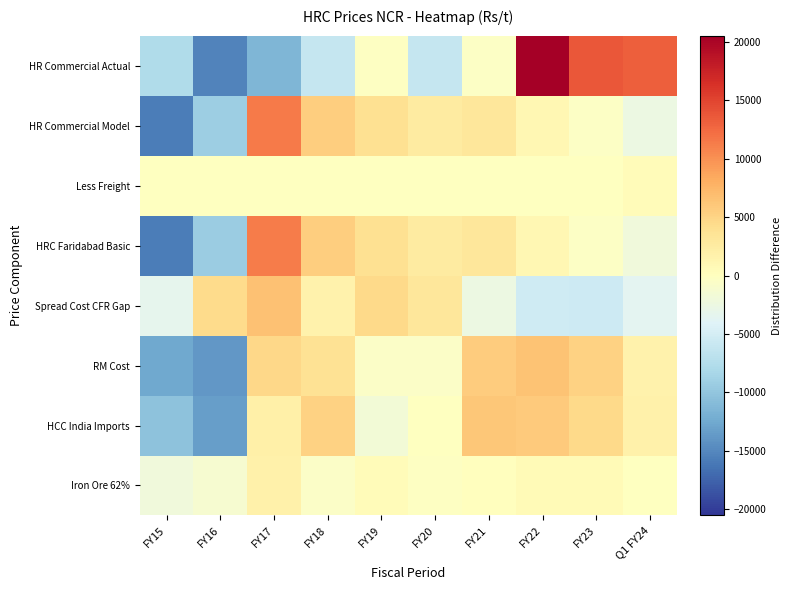

At which category does the chart reach its peak across all series?

FY22